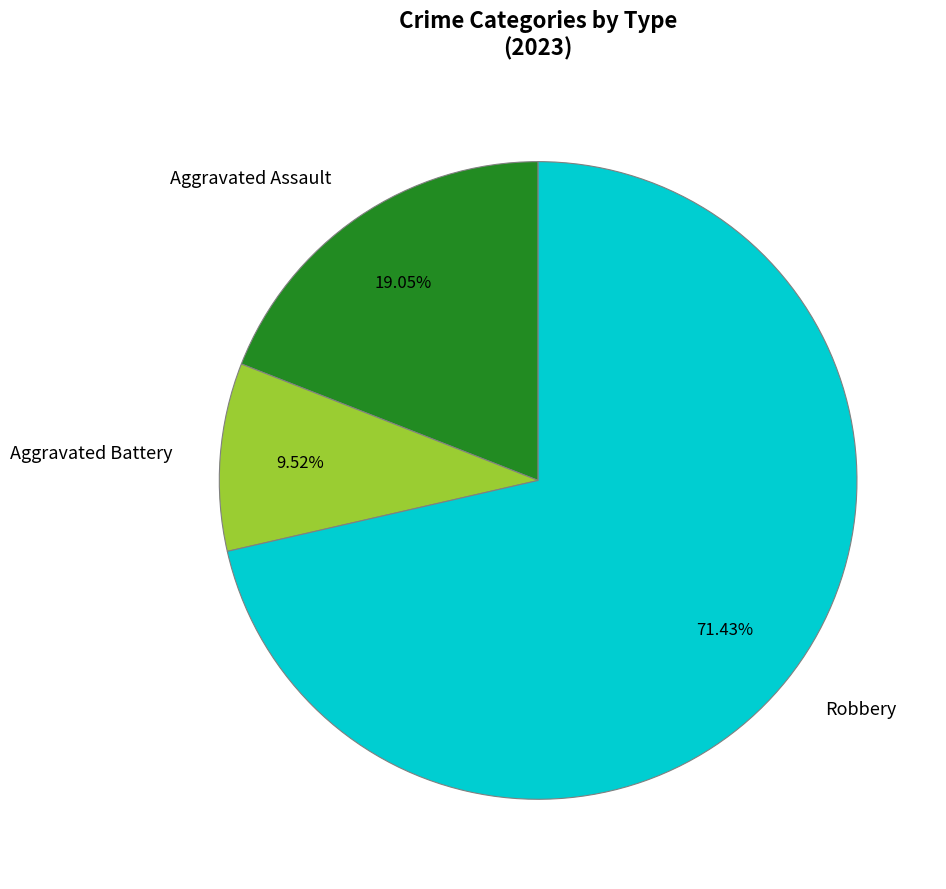

Which has a higher value, Robbery or Aggravated Battery?

Robbery